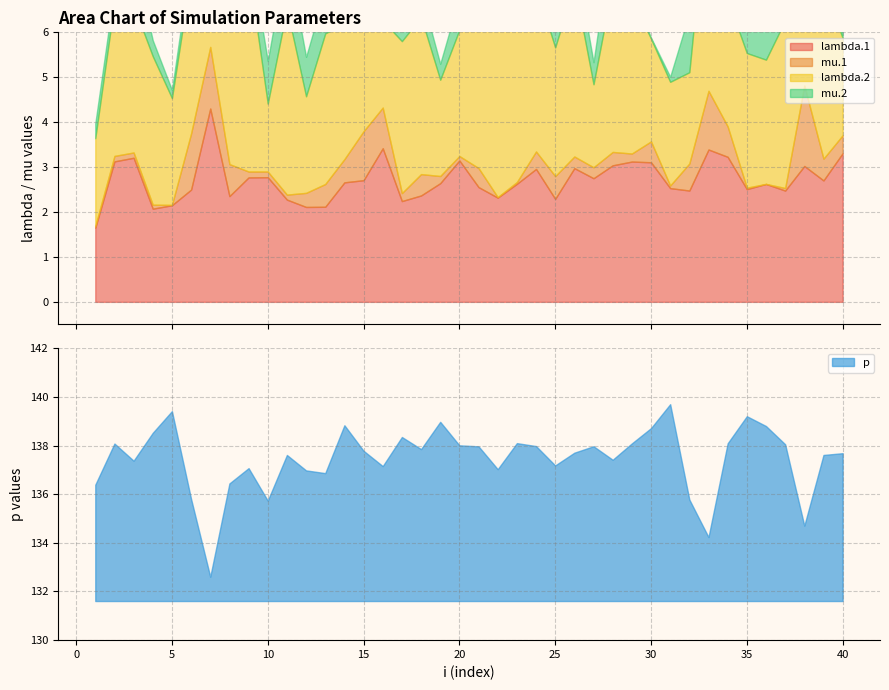

True or false: p and mu.2 cross at least once.

False